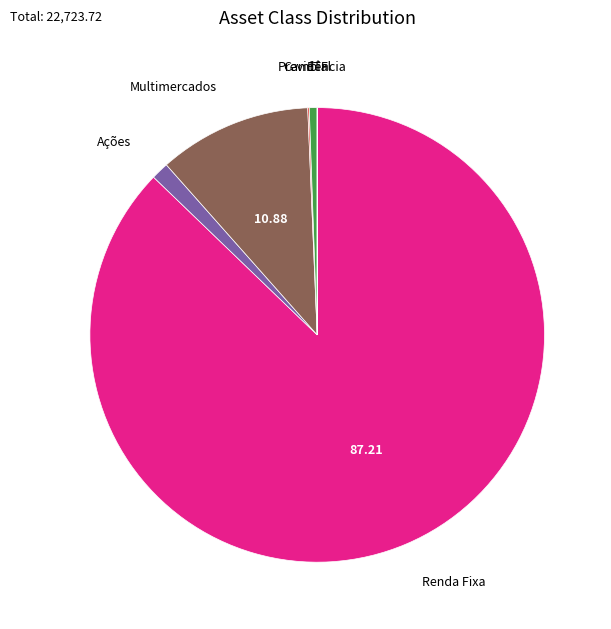

Does any single category account for the majority?

Yes